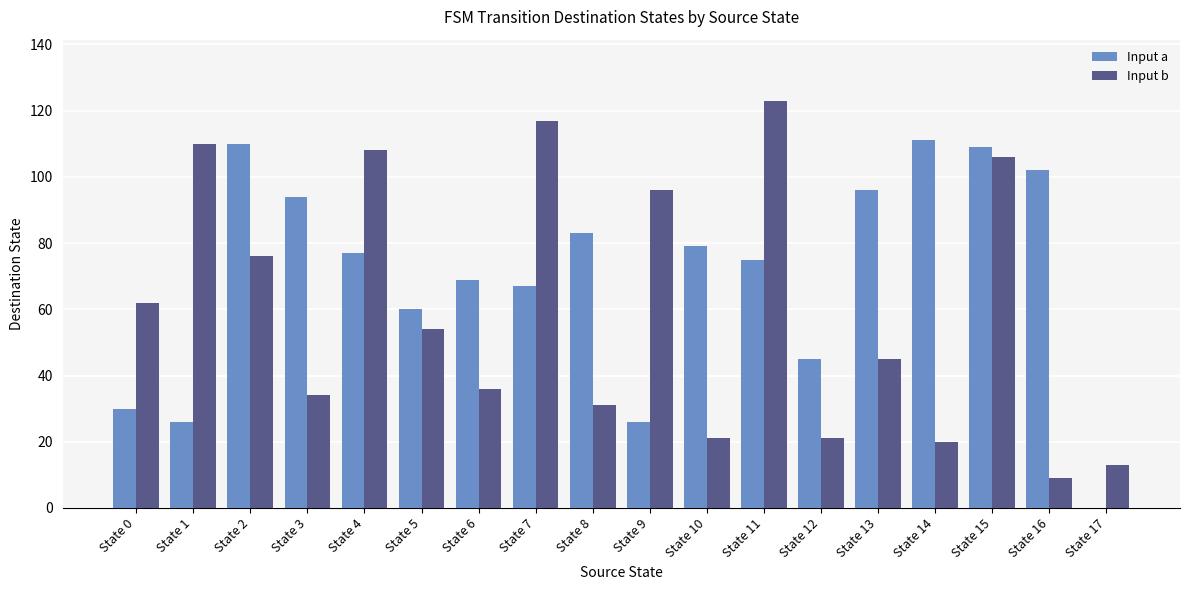

At which category is the sum across all series the highest?

State 15